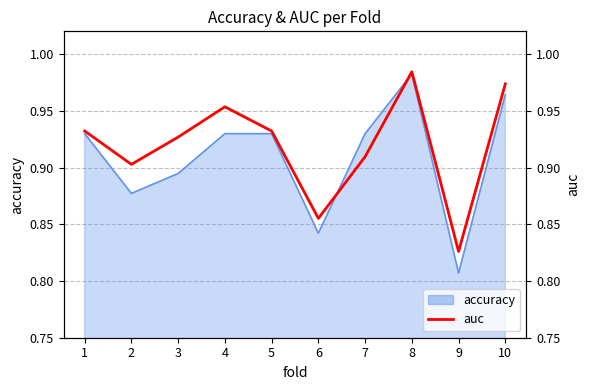

What is the smallest value displayed?

0.8